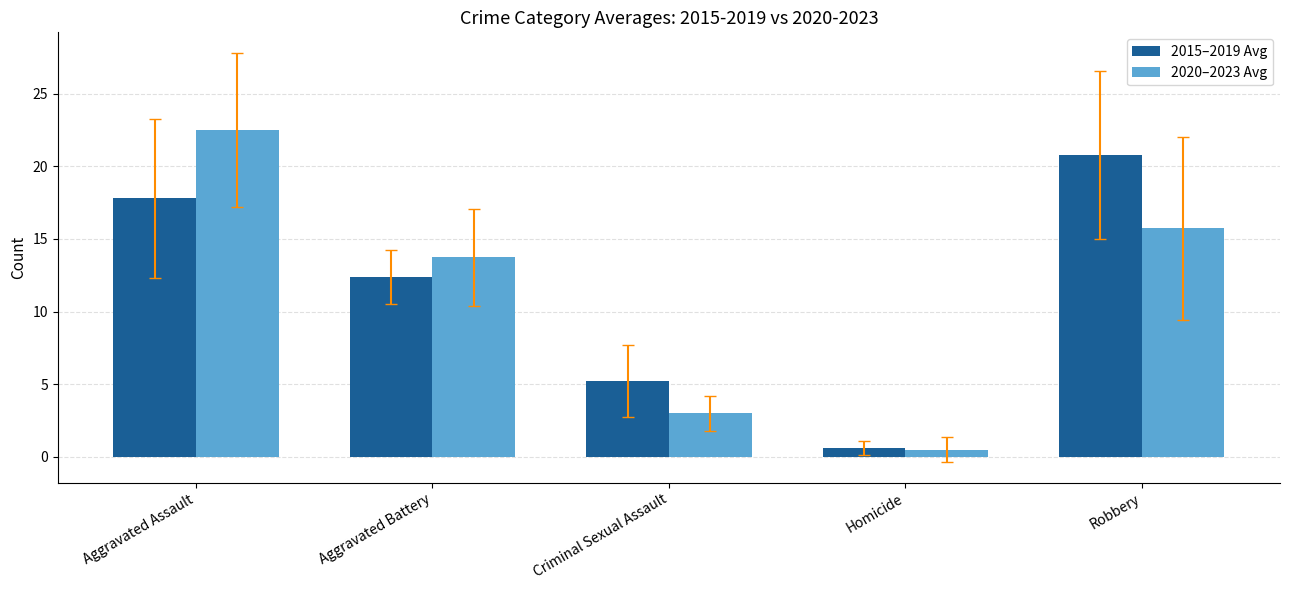

Where is 2020–2023 Avg nearest to the value 11?

Aggravated Battery